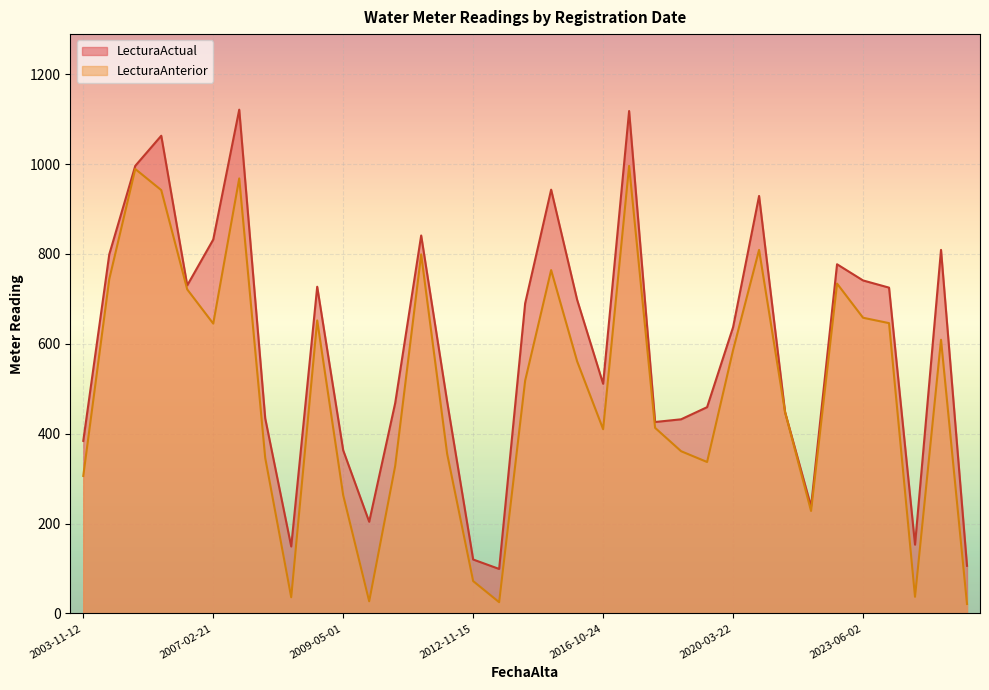

What is the smallest value displayed?

21